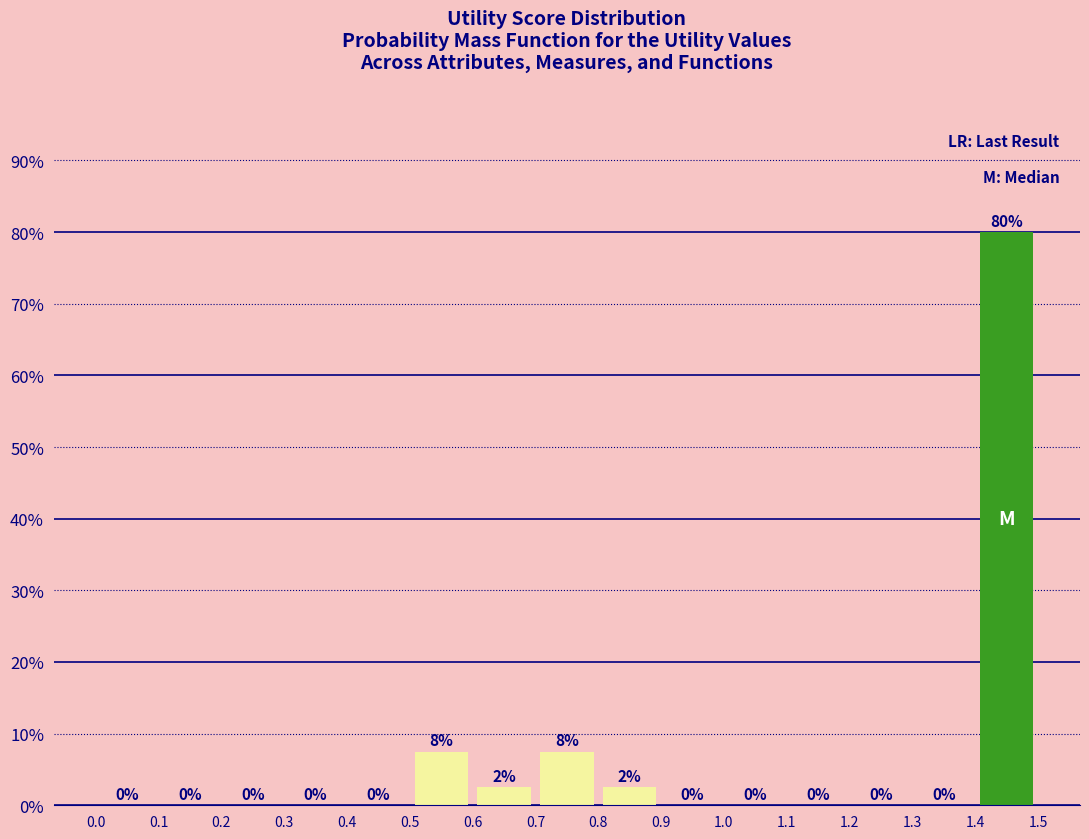

Which range on the x-axis has the tallest bar?

1.4 to 1.5